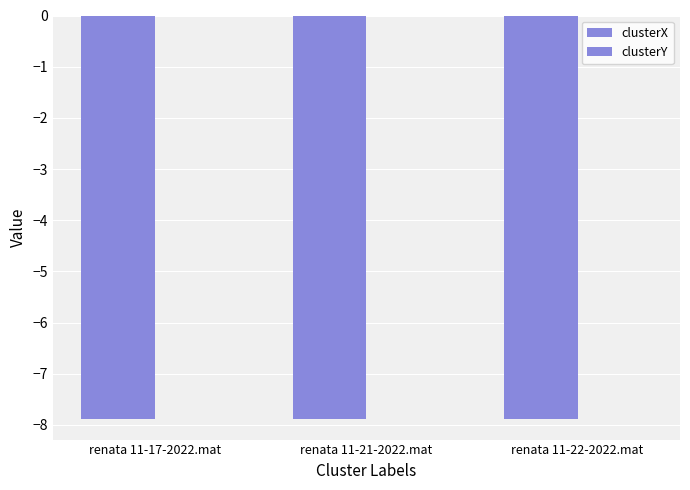

At which category is the sum across all series the highest?

renata 11-17-2022.mat